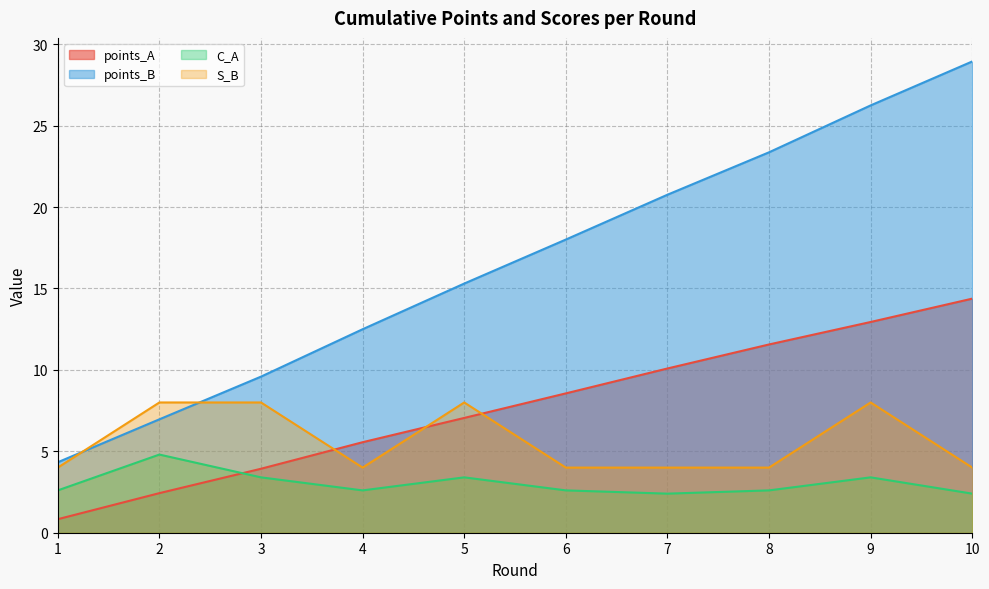

At which label does points_A reach its peak?

10